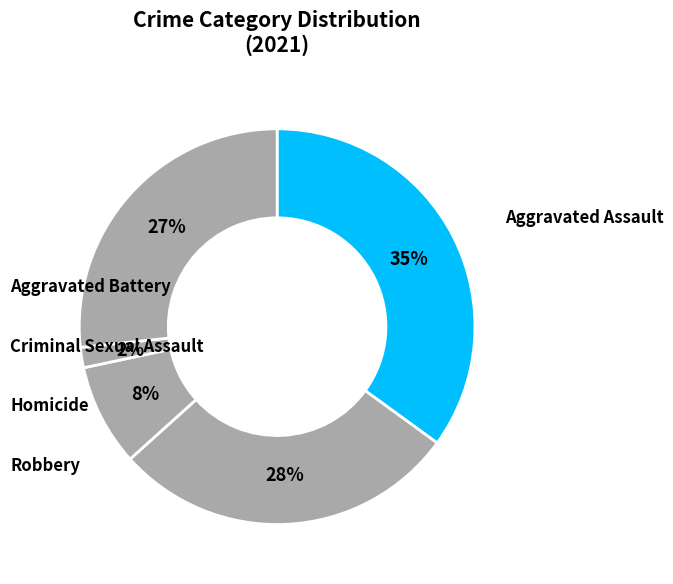

How many slices are in this pie chart?

5